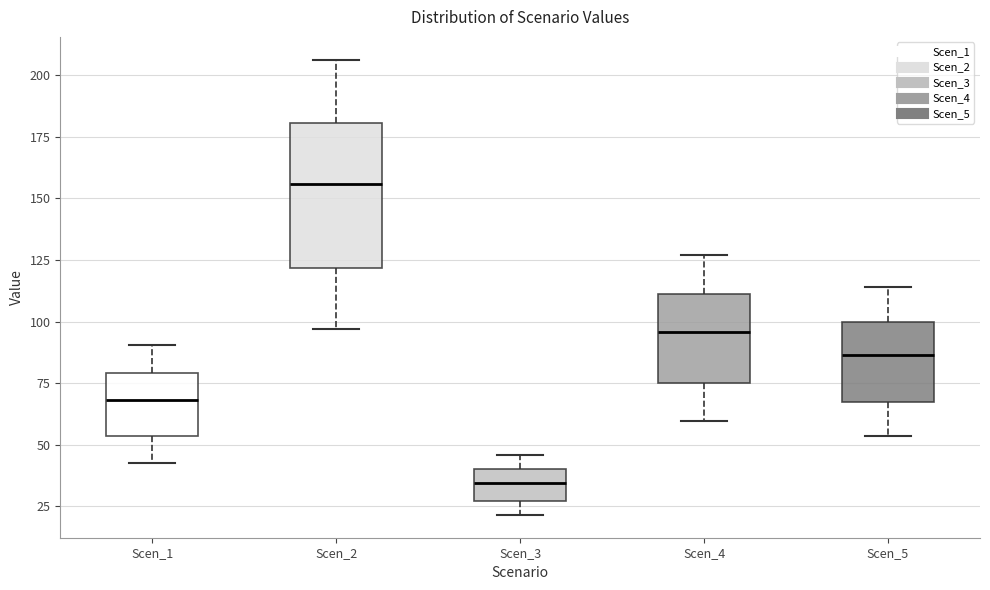

Which box is the tallest, from its lower edge to its upper edge?

Scen_2